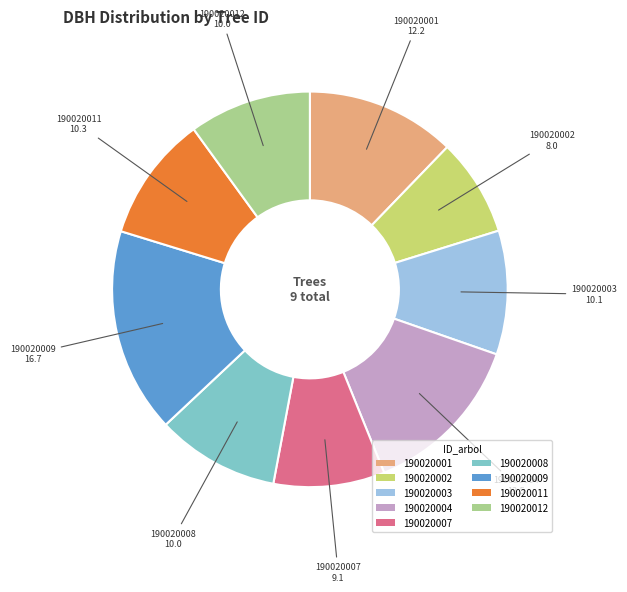

Is it true that 190020008 is 10% of the pie?

True